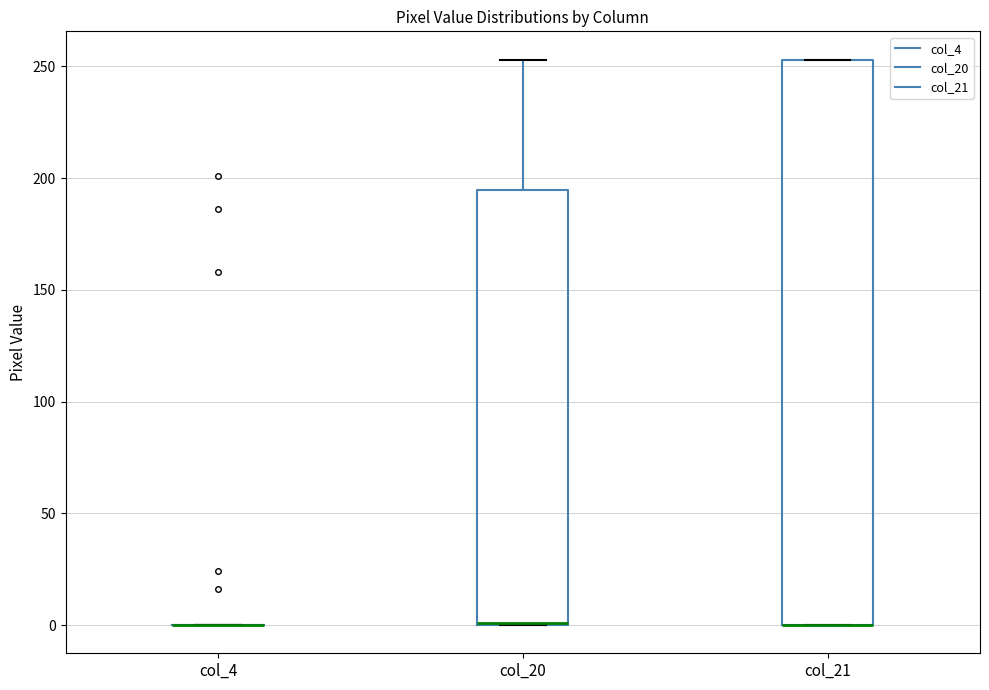

Where is the lower edge of the box for col_20 on the y-axis? The values are not printed on the chart, so give them approximately, as read against the axis.

0